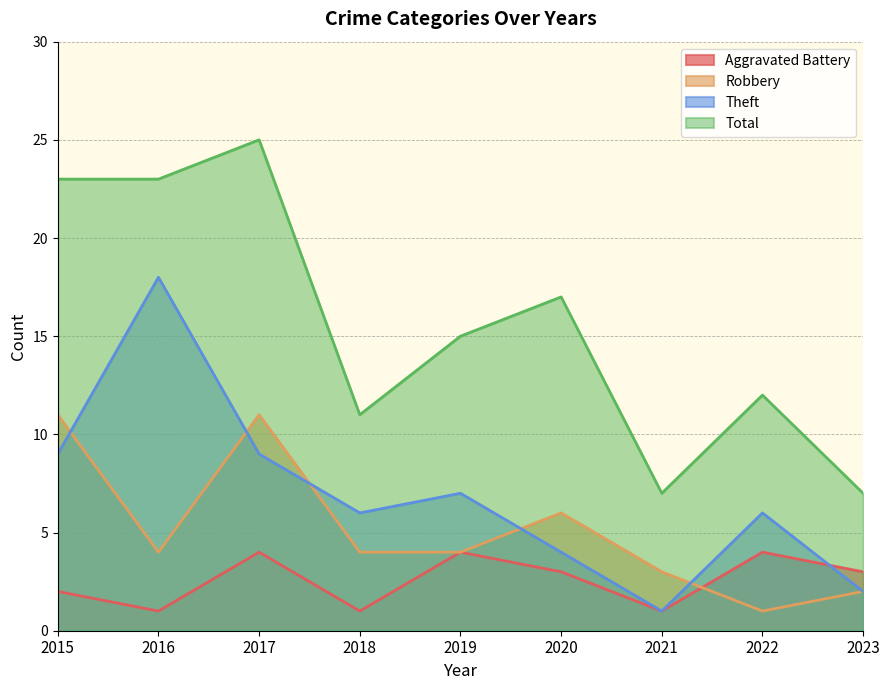

What is the average value of the Theft series?

7